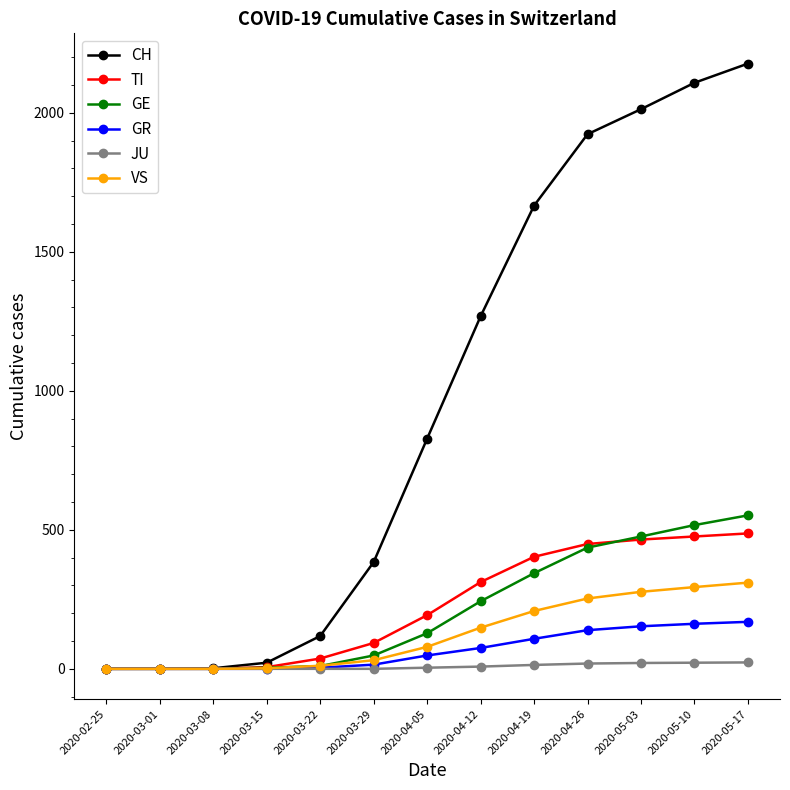

What is the label of the 2nd point from the left?

2020-03-01